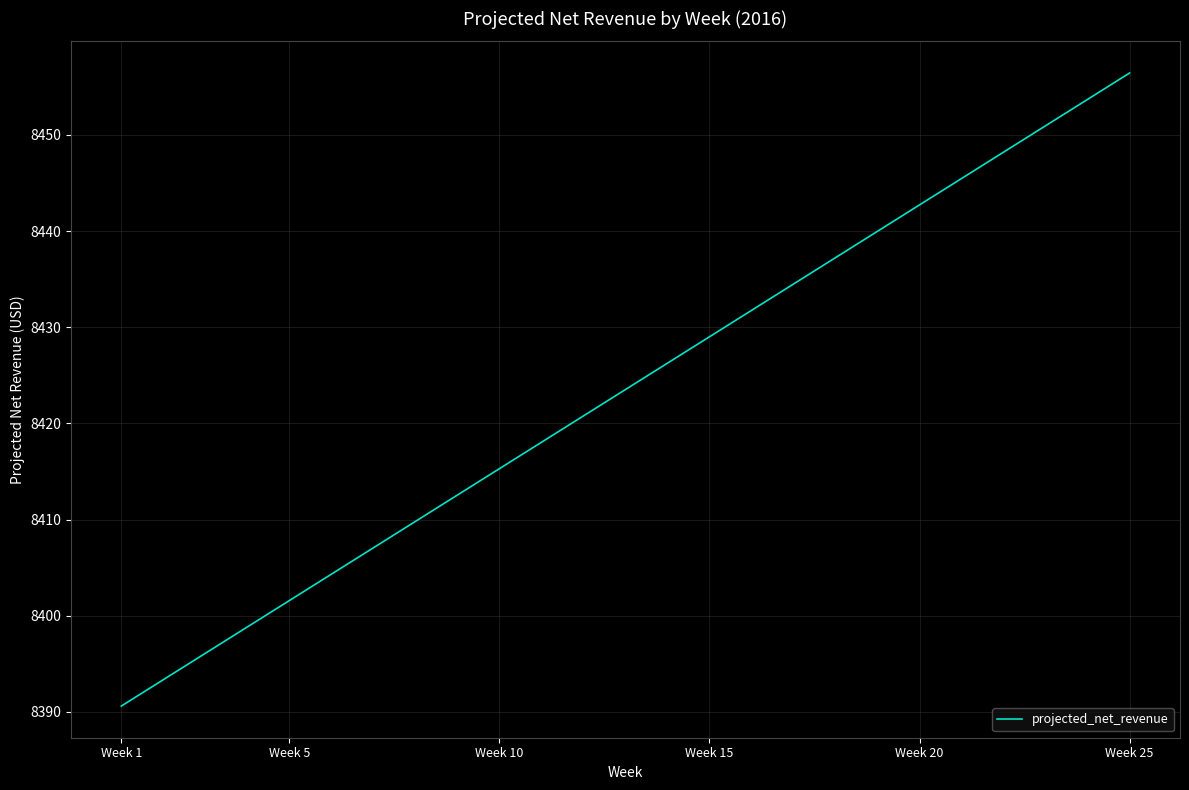

What is the difference between the maximum and minimum values?

65.8